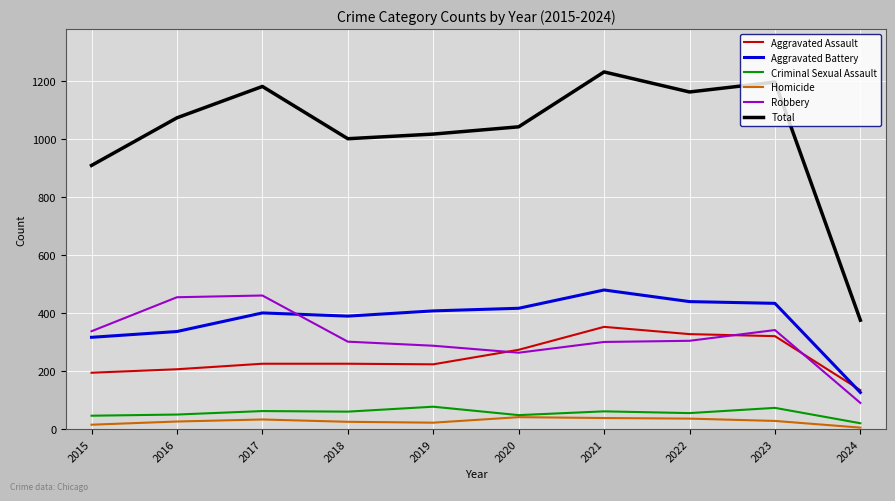

The value of Aggravated Battery at 2021 is 479. True or false?

True